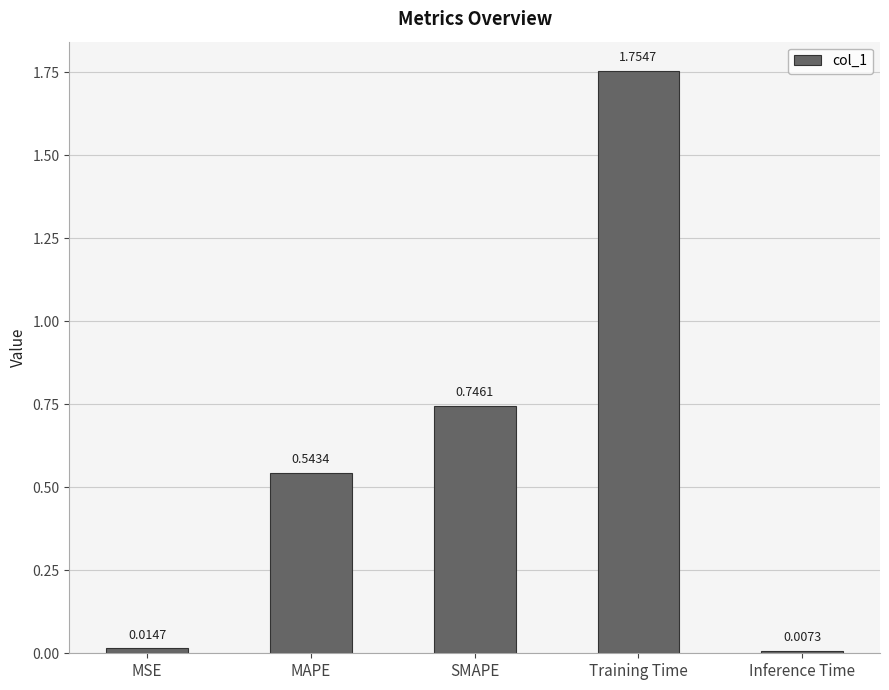

What is the average value?

0.6